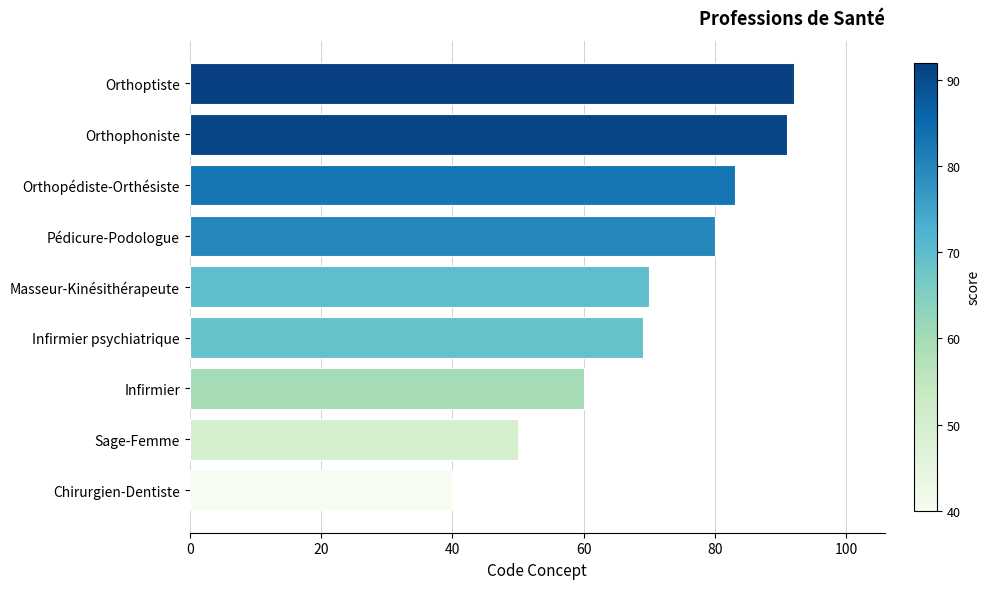

Reading bottom to top, what are all the values shown in this chart?

Chirurgien-Dentiste=40	Sage-Femme=50	Infirmier=60	Infirmier psychiatrique=69	Masseur-Kinésithérapeute=70	Pédicure-Podologue=80	Orthopédiste-Orthésiste=83	Orthophoniste=91	Orthoptiste=92